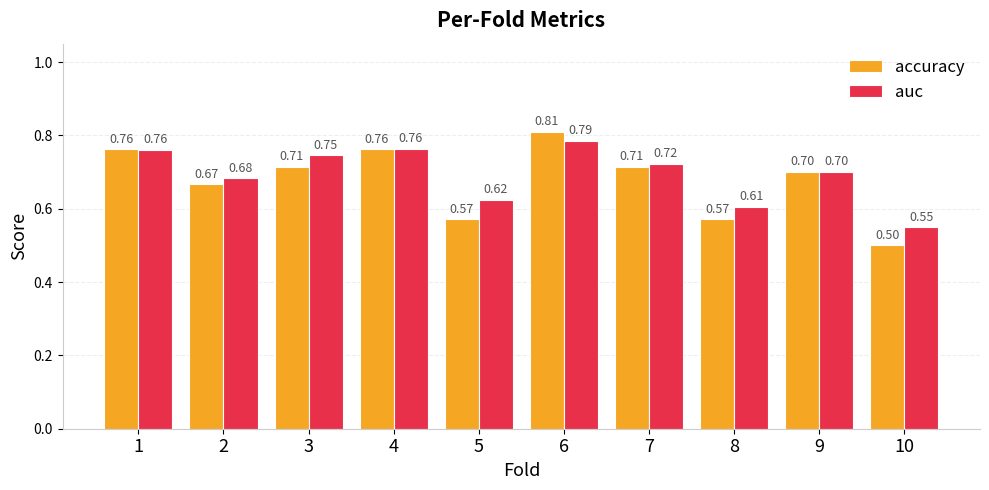

Which category has the lowest value across all series?

10